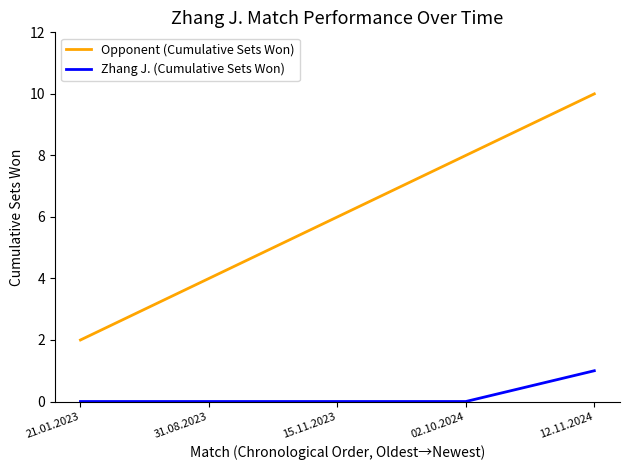

Is this an area chart (filled region under the line)?

No